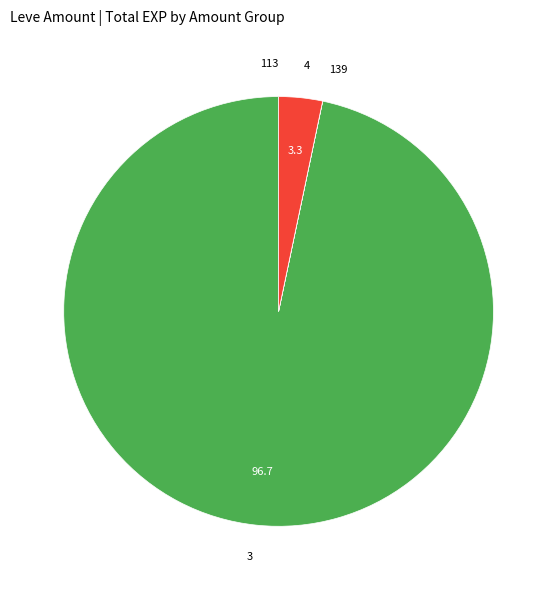

What is the largest slice in the pie chart?

3